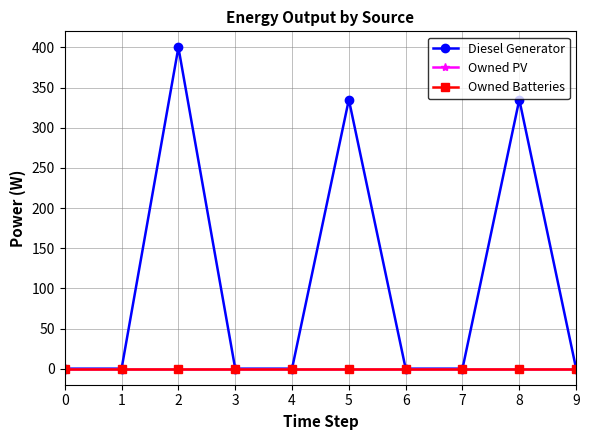

Reading right to left, transcribe all the data shown in this chart.

Diesel Generator: 0.0	335.0	0.0	0.0	335.0	0.0	0.0	400.0	0.0	0.0
Owned PV: 0.0	0.0	0.0	0.0	0.0	0.0	0.0	0.0	0.0	0.0
Owned Batteries: 0.0	0.0	0.0	0.0	0.0	0.0	0.0	0.0	0.0	0.0